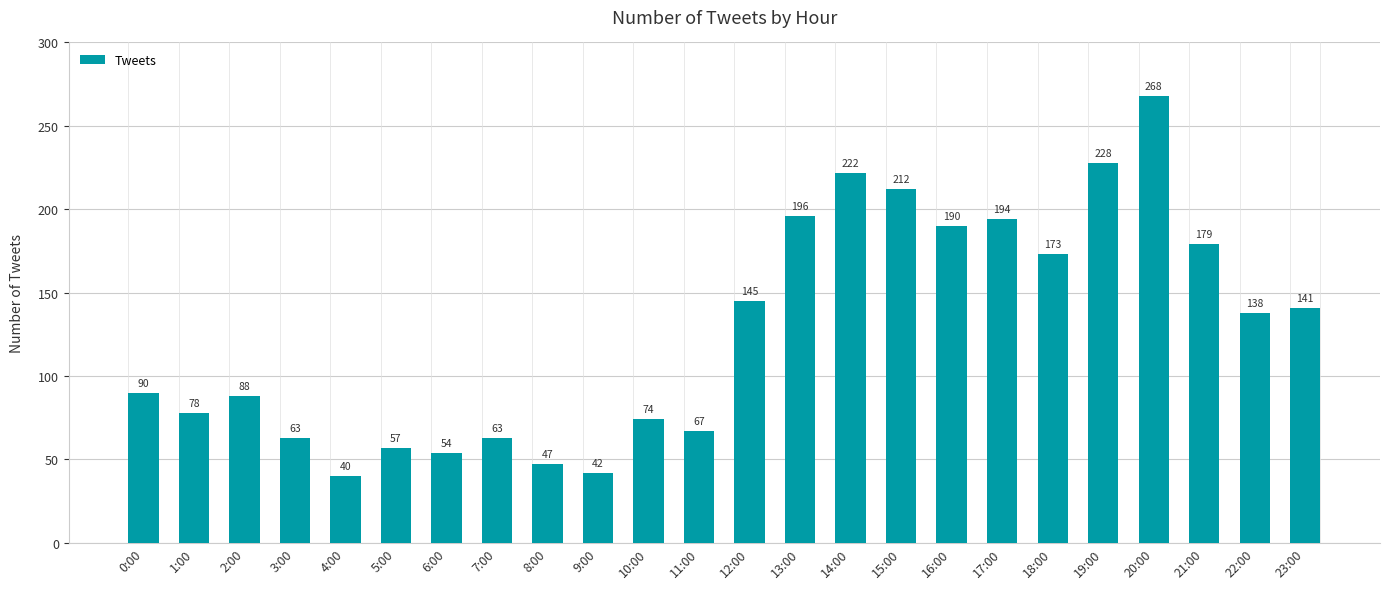

Reading left to right, what are all the values shown in this chart?

90	78	88	63	40	57	54	63	47	42	74	67	145	196	222	212	190	194	173	228	268	179	138	141